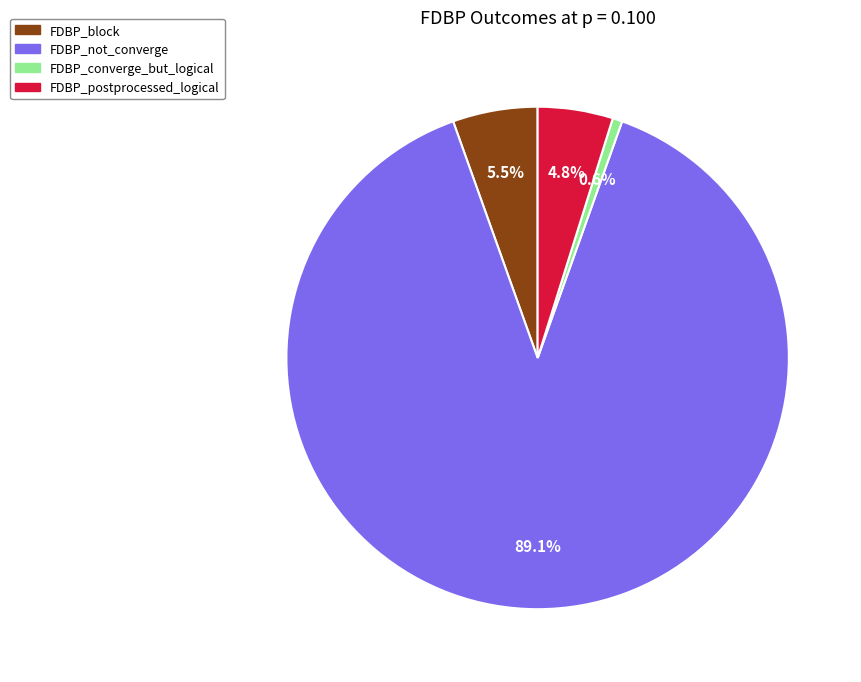

How many segments does this pie chart have?

4